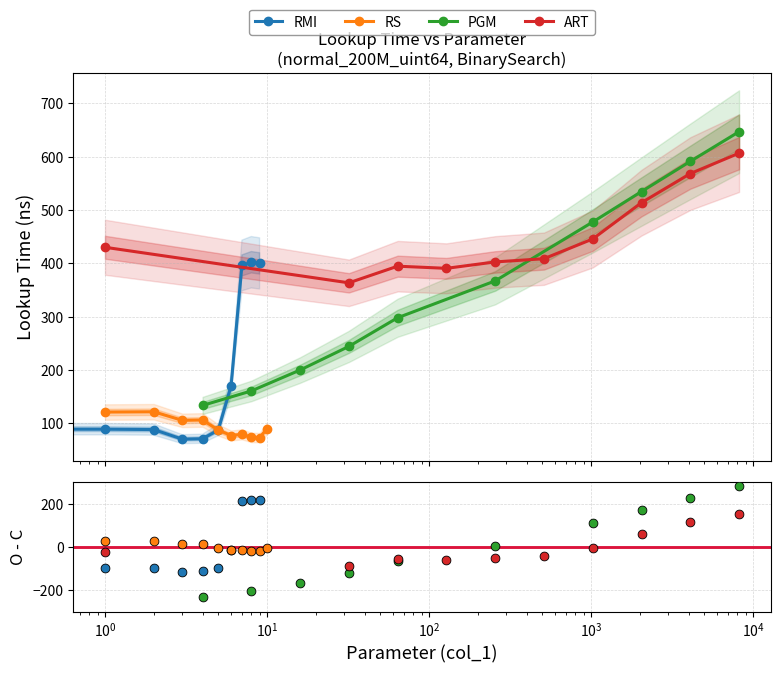

What are all the series names shown in the legend?

RMI, RS, PGM, ART